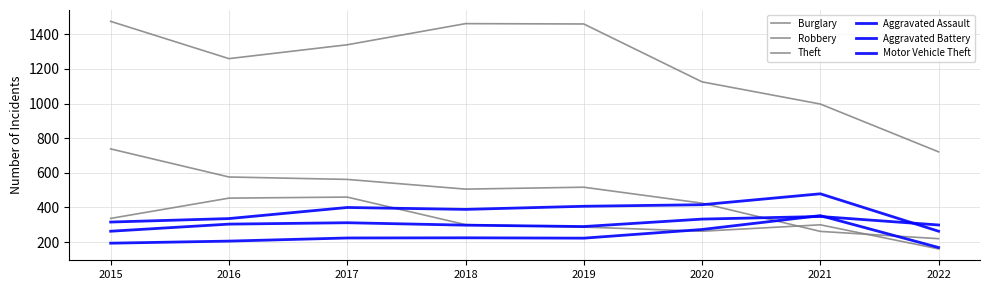

What is the value of the Robbery point at the 7th from the left?

300